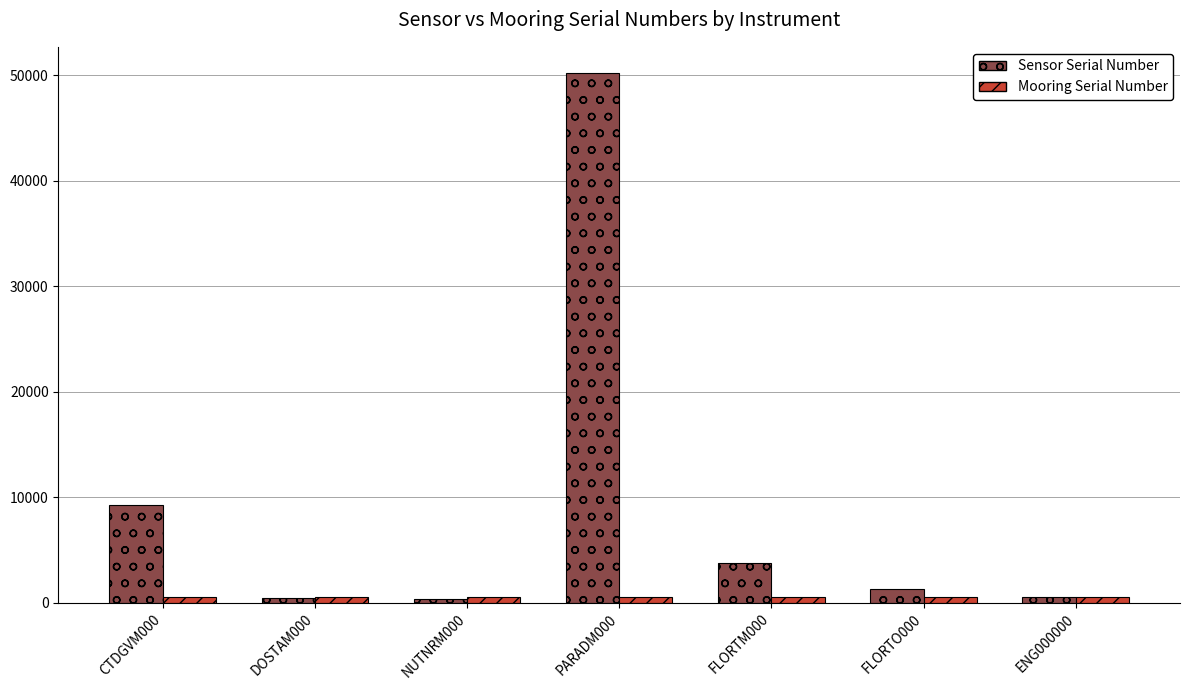

Which series has the widest spread of values?

Sensor Serial Number